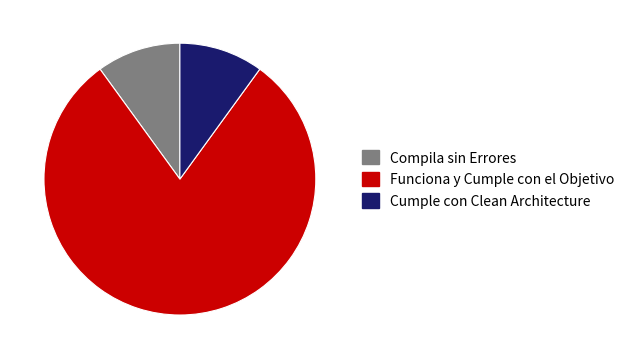

Which category accounts for the majority?

Funciona y Cumple con el Objetivo